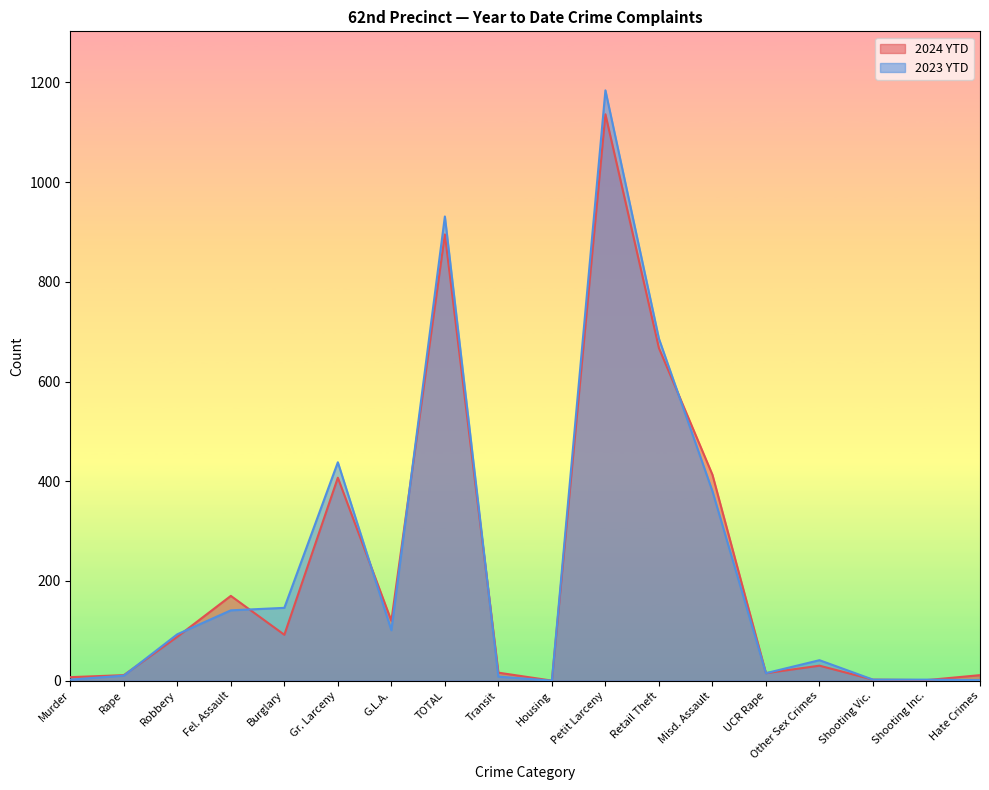

How many values in 2024 YTD are above zero?

17